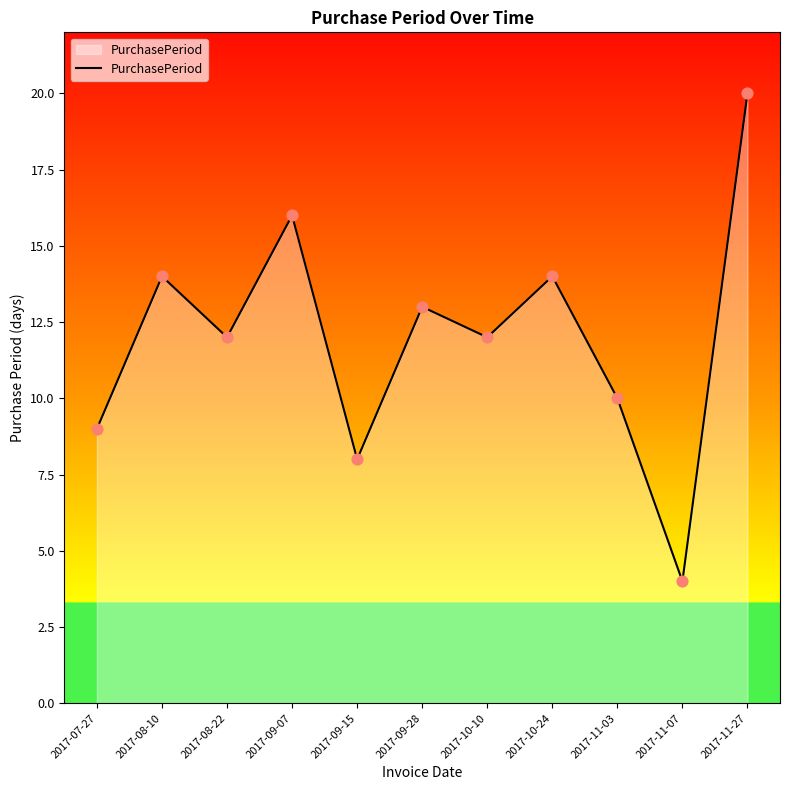

What is the change in value from 2017-08-22 to 2017-09-28?

+1